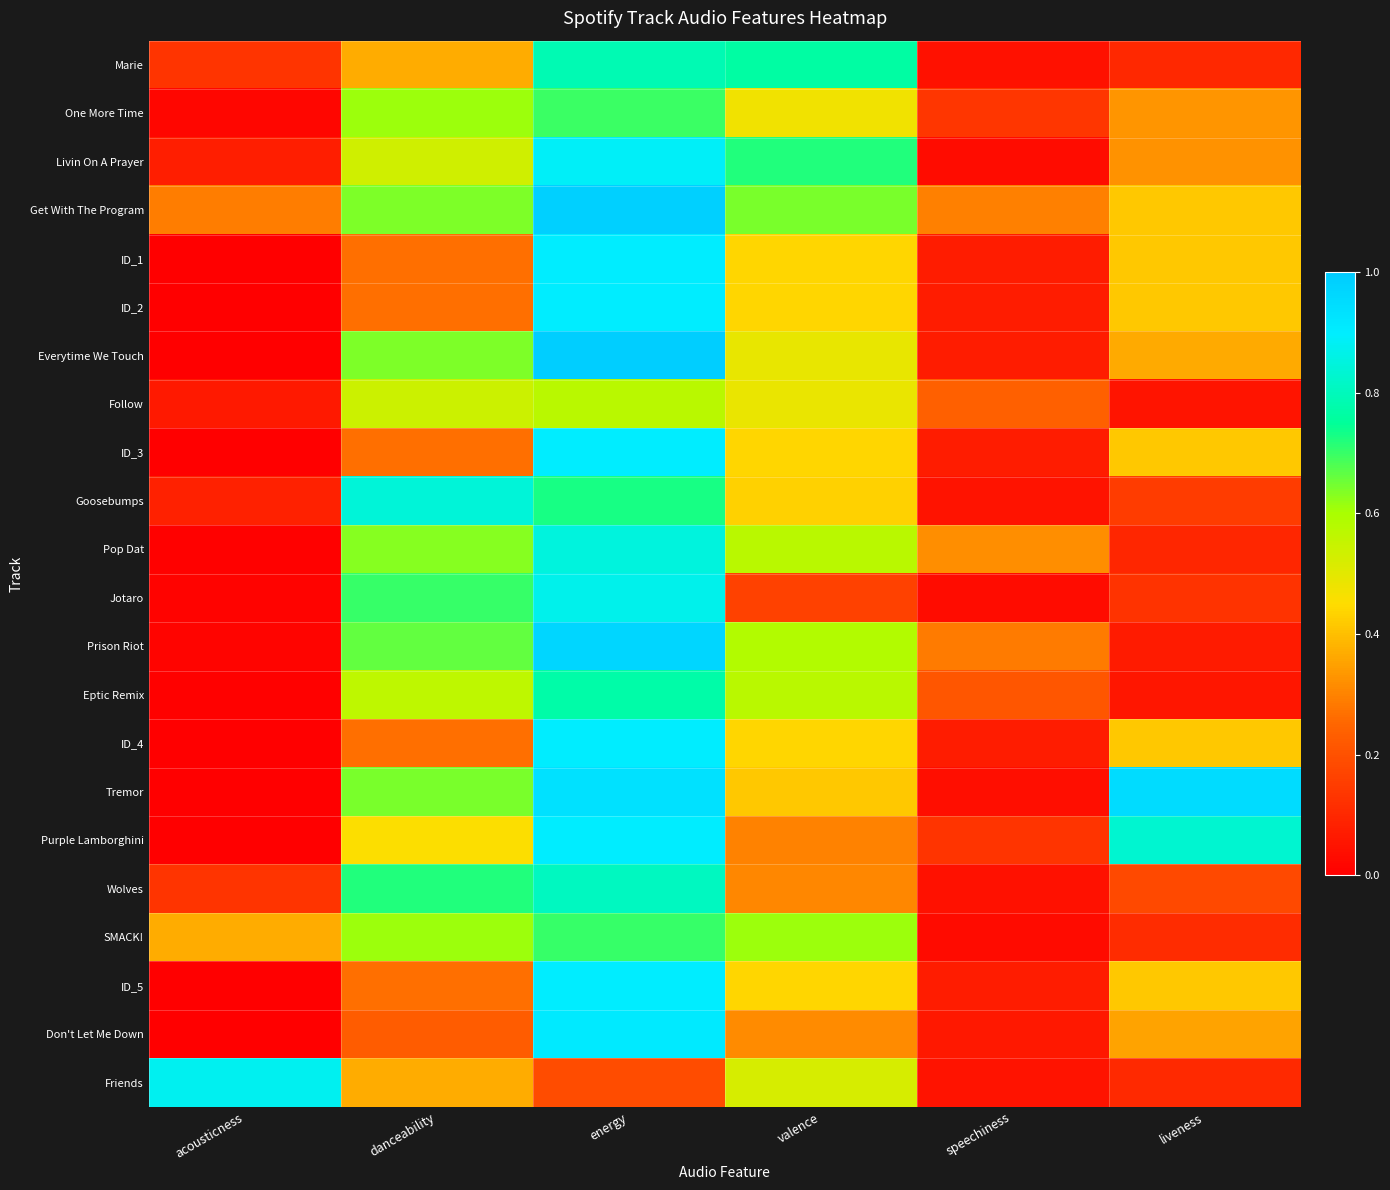

What is the difference between the highest and lowest values at energy?

0.8